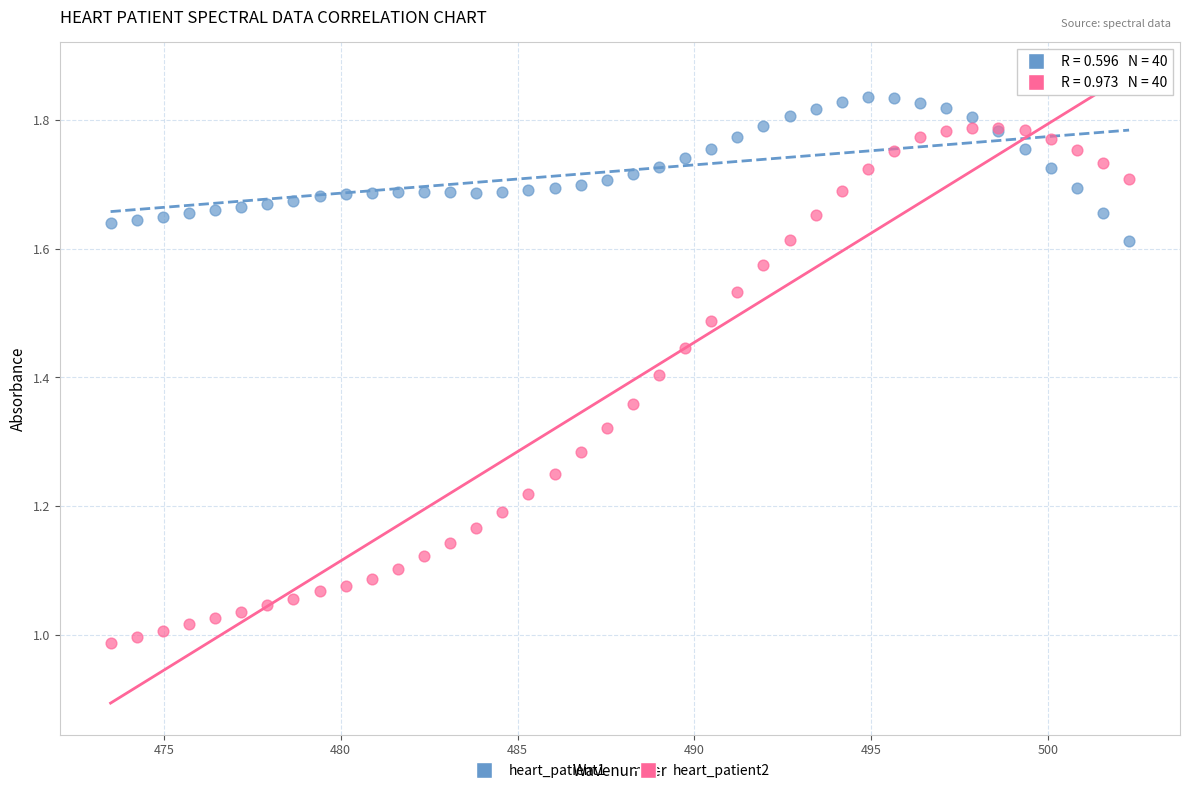

Which series reaches the maximum Y coordinate?

heart_patient1